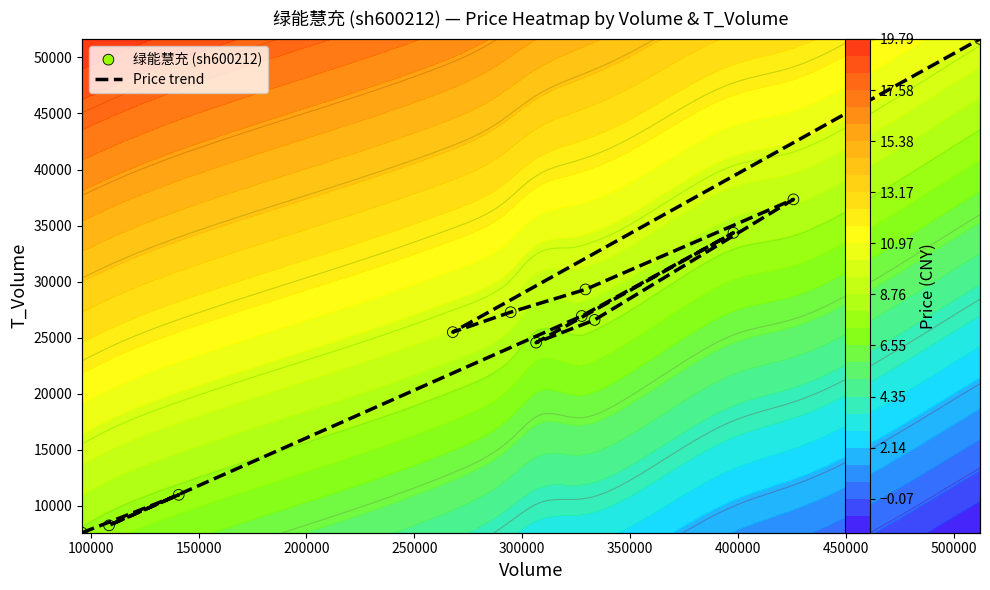

How many categories are shown in the chart?

12